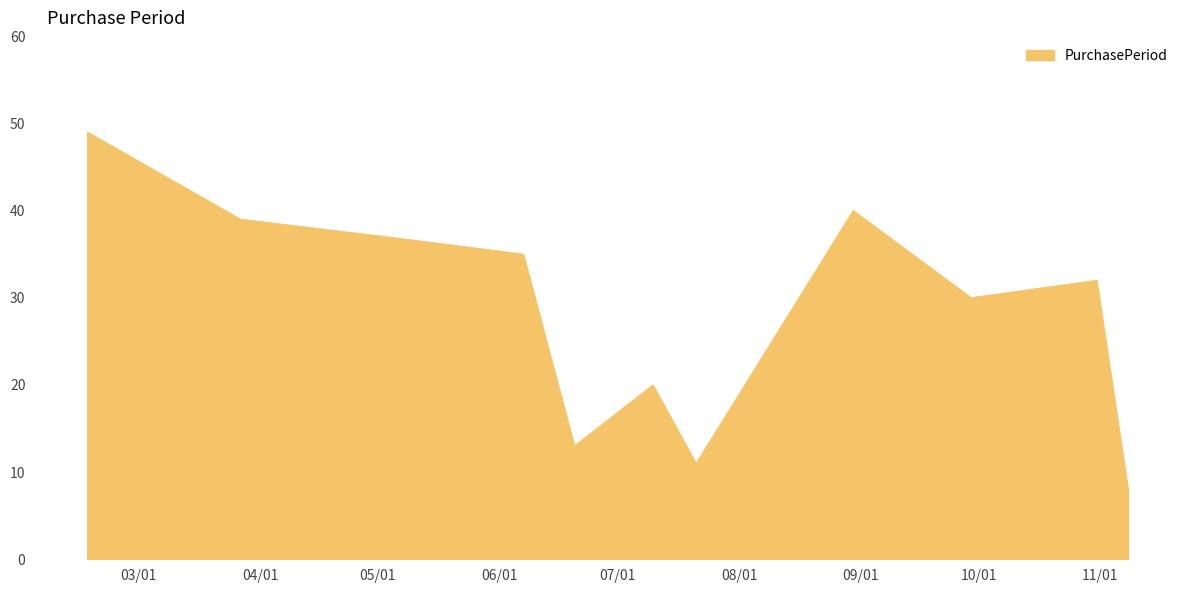

What is the smallest value displayed?

8